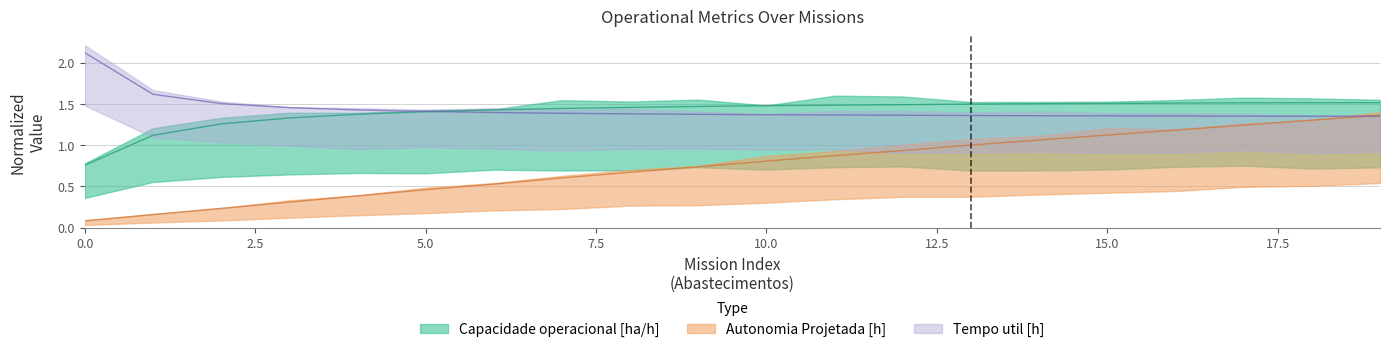

Reading left to right, transcribe all the data shown in this chart.

Capacidade operacional [ha/h]: 0.8	1.1	1.3	1.3	1.4	1.4	1.4	1.4	1.5	1.5	1.5	1.5	1.5	1.5	1.5	1.5	1.5	1.5	1.5	1.5
Autonomia Projetada [h]: 0.1	0.2	0.2	0.3	0.4	0.5	0.5	0.6	0.7	0.7	0.8	0.9	0.9	1.0	1.1	1.1	1.2	1.2	1.3	1.4
Tempo util [h]: 2.1	1.6	1.5	1.5	1.4	1.4	1.4	1.4	1.4	1.4	1.4	1.4	1.4	1.4	1.4	1.4	1.4	1.4	1.4	1.4